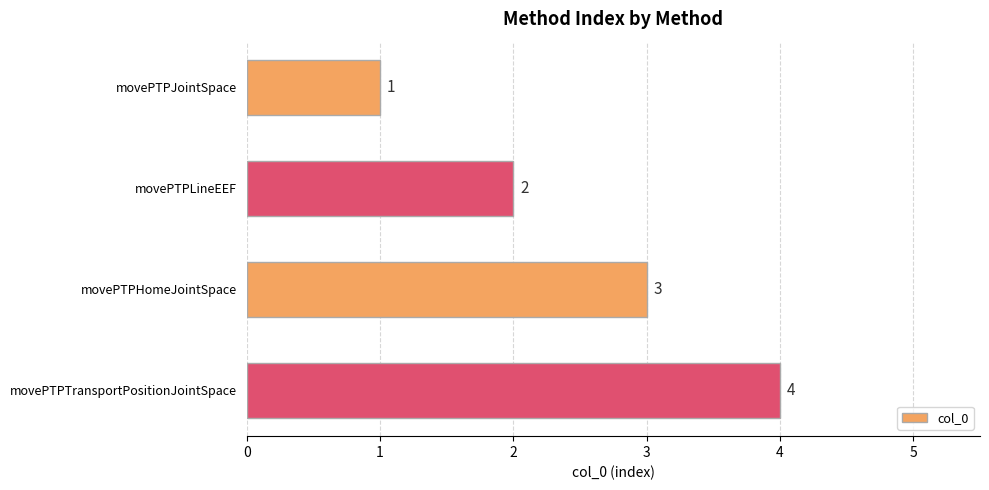

How many data points are less than 3?

2